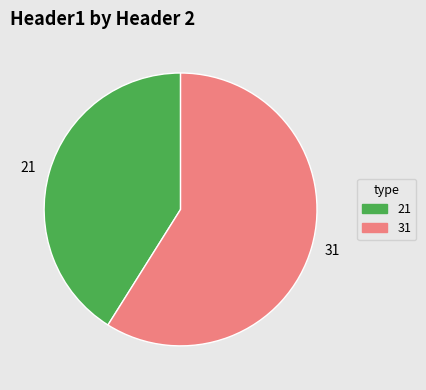

Which category has the smallest portion of the pie?

21